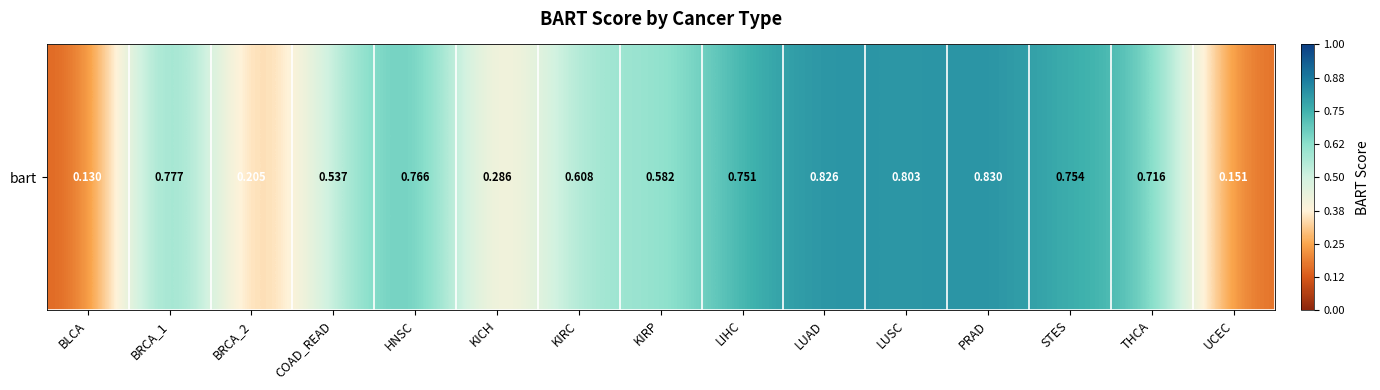

Count the values in the range 0 to 1.

15